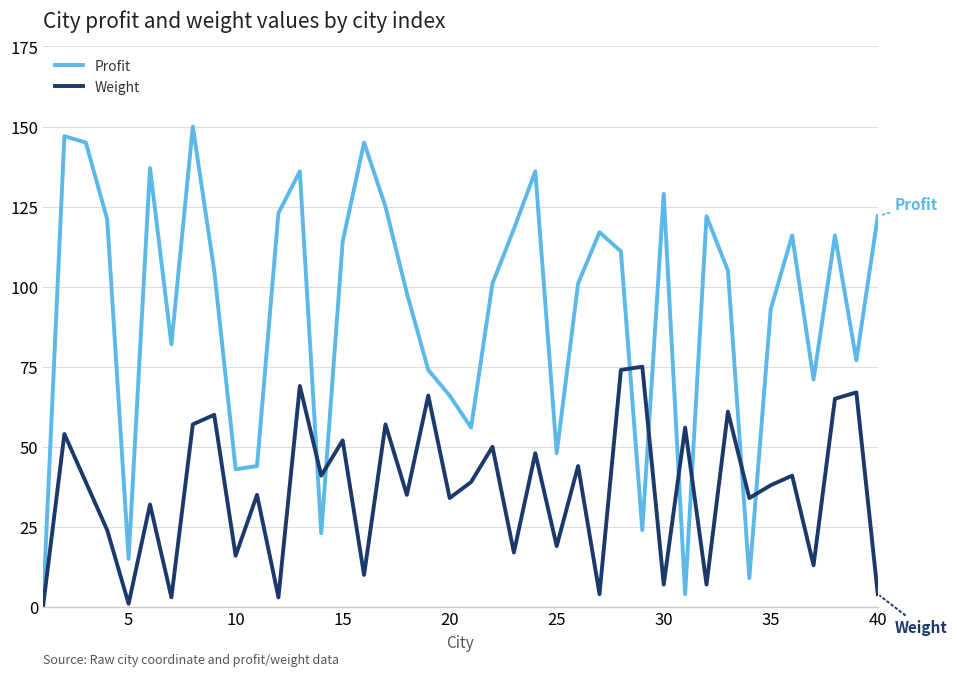

What is the difference between the maximum and minimum values in the Profit series?

150